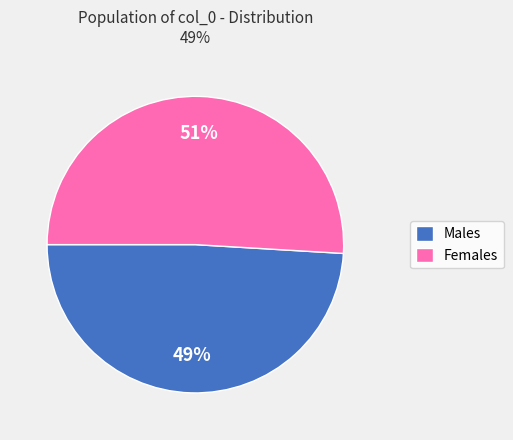

Combined, do Females and Males account for over 50%?

Yes